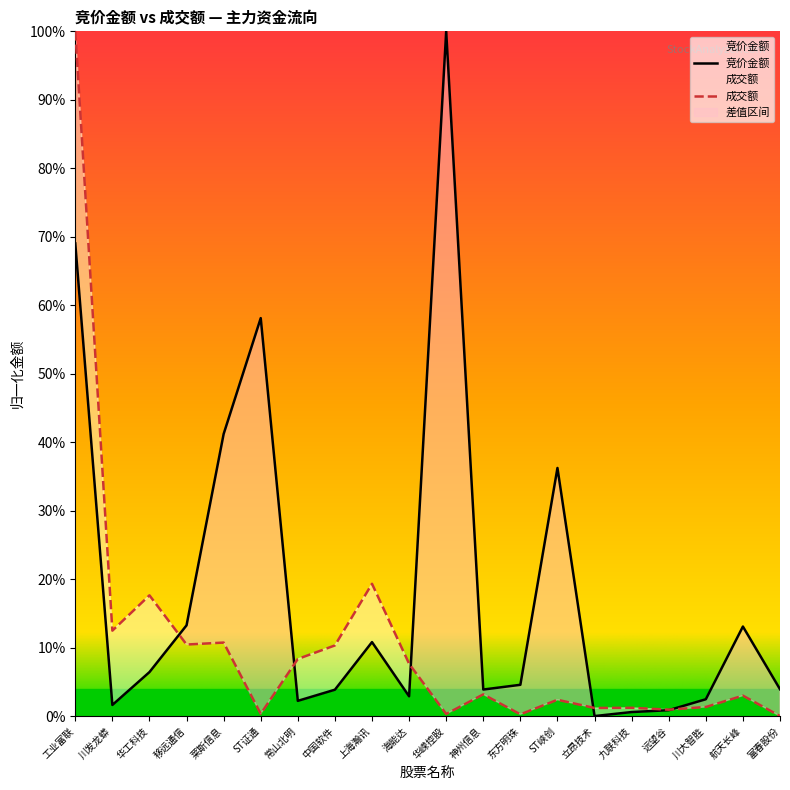

Reading left to right, what are all the values shown in this chart?

竞价金额: 0.7	0.0	0.1	0.1	0.4	0.6	0.0	0.0	0.1	0.0	1.0	0.0	0.0	0.4	0.0	0.0	0.0	0.0	0.1	0.0
成交额: 1.0	0.1	0.2	0.1	0.1	0.0	0.1	0.1	0.2	0.1	0.0	0.0	0.0	0.0	0.0	0.0	0.0	0.0	0.0	0.0